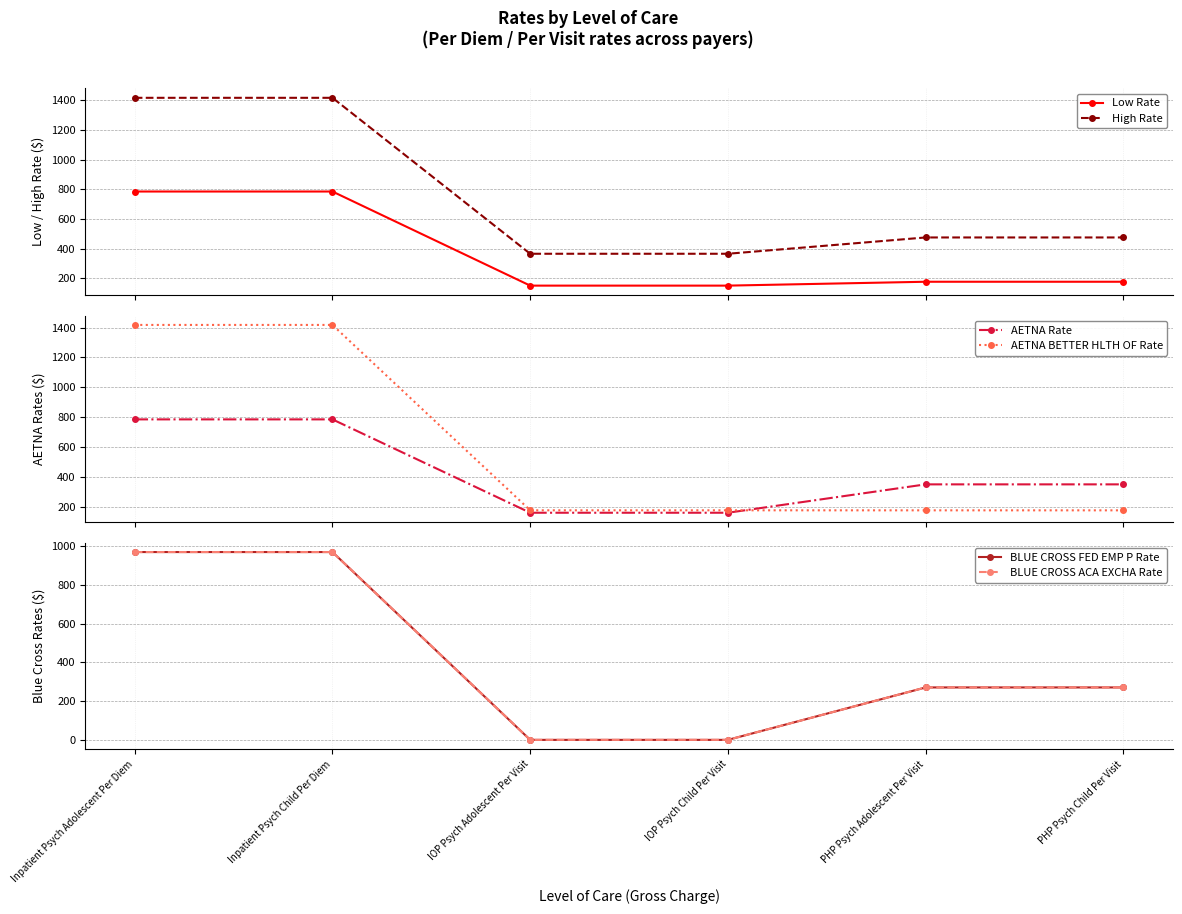

The AETNA Rate series shows 40.2 at IOP Psych Adolescent Per Visit. True or false?

False